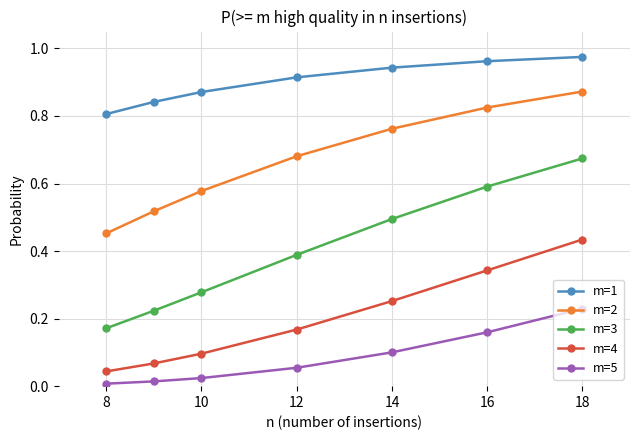

Which series has the largest range (max minus min)?

m=3